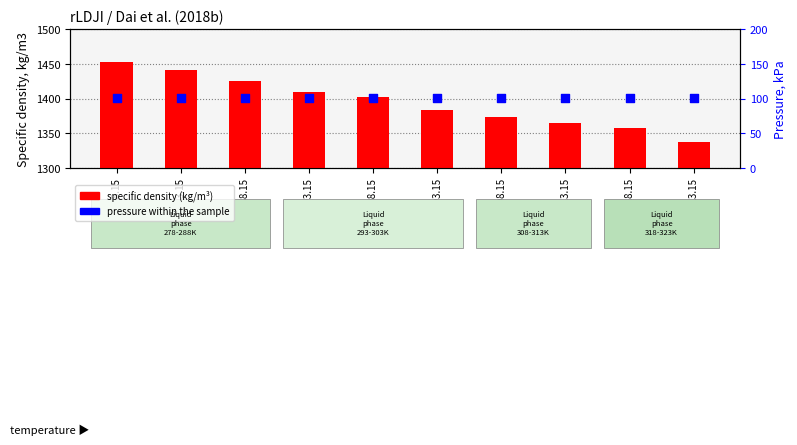

At how many categories does at least one series exceed 1246?

10